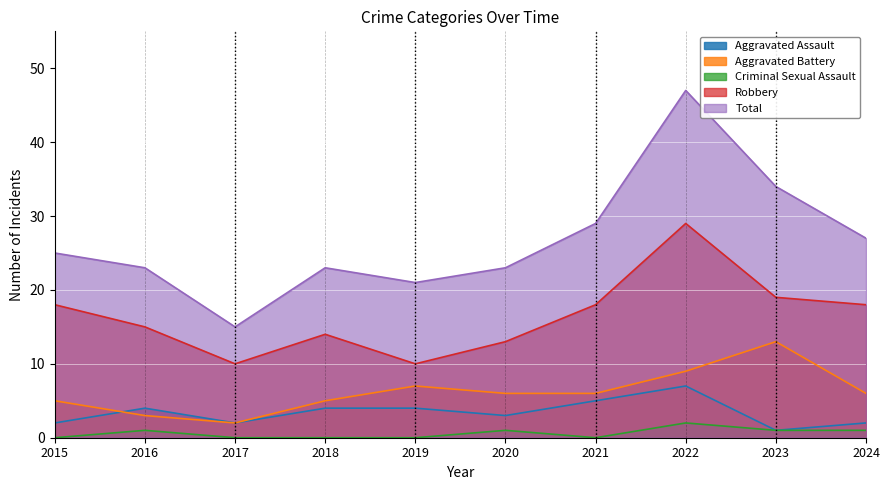

Reading right to left, transcribe all the data shown in this chart.

Aggravated Assault: 2024=2	2023=1	2022=7	2021=5	2020=3	2019=4	2018=4	2017=2	2016=4	2015=2
Aggravated Battery: 2024=6	2023=13	2022=9	2021=6	2020=6	2019=7	2018=5	2017=2	2016=3	2015=5
Criminal Sexual Assault: 2024=1	2023=1	2022=2	2021=0	2020=1	2019=0	2018=0	2017=0	2016=1	2015=0
Robbery: 2024=18	2023=19	2022=29	2021=18	2020=13	2019=10	2018=14	2017=10	2016=15	2015=18
Total: 2024=27	2023=34	2022=47	2021=29	2020=23	2019=21	2018=23	2017=15	2016=23	2015=25